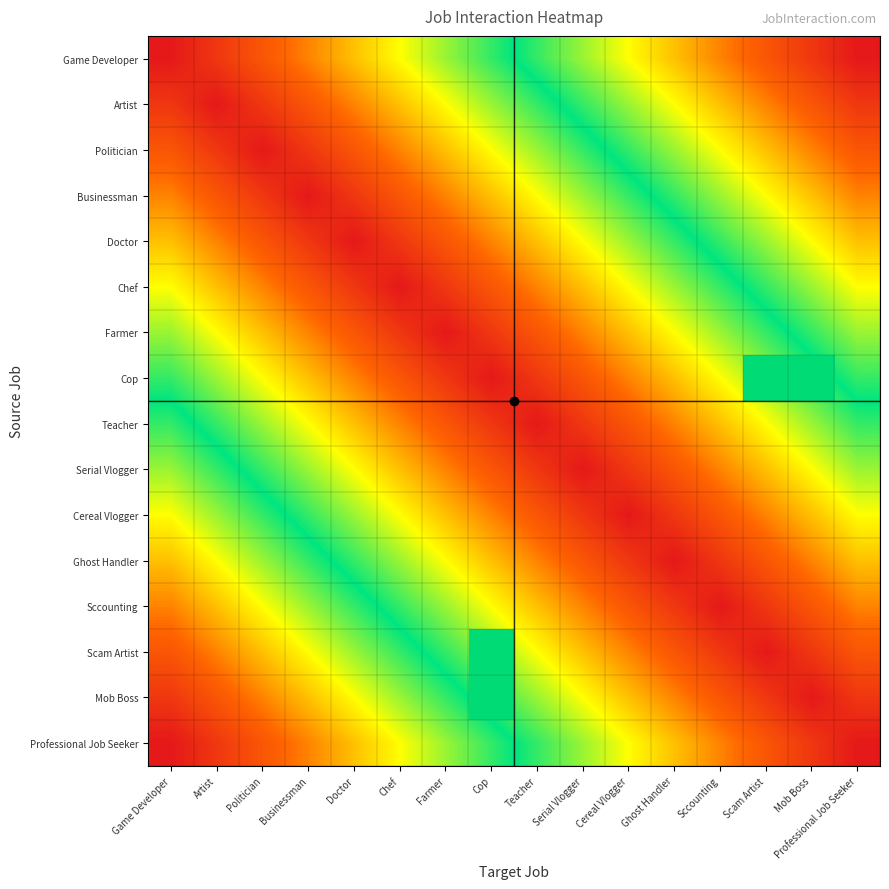

List the series in order of their peak value, highest first.

Game Developer, Artist, Politician, Businessman, Doctor, Chef, Farmer, Cop, Teacher, Serial Vlogger, Cereal Vlogger, Ghost Handler, Sccounting, Scam Artist, Mob Boss, Professional Job Seeker